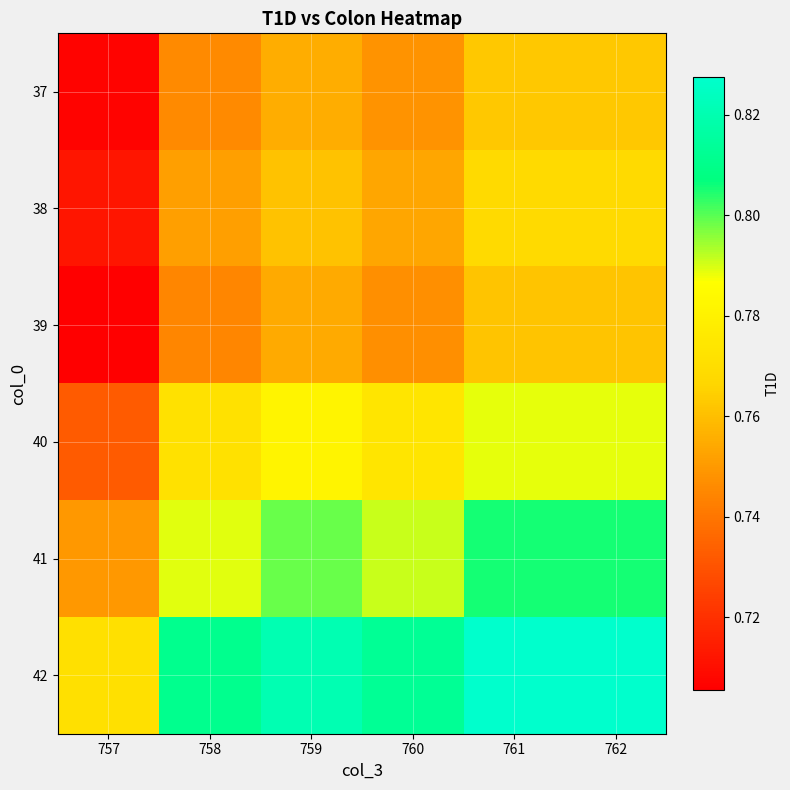

Which label corresponds to the smallest value in the chart?

757